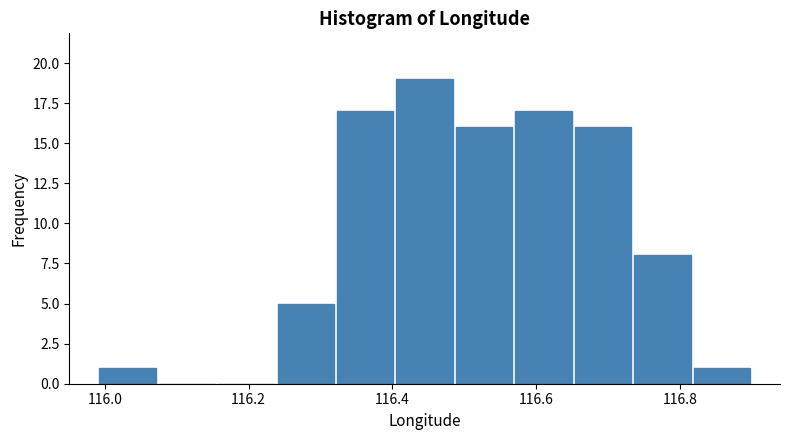

Reading left to right, list every bar in this chart as the range it spans on the x-axis followed by its height. Neither the bar edges nor the heights are printed on the chart, so give them approximately, as read against the axes.

116.00 to 116.08: 1
116.08 to 116.16: 0
116.16 to 116.24: 0
116.24 to 116.32: 5
116.32 to 116.40: 17
116.40 to 116.48: 19
116.48 to 116.56: 16
116.56 to 116.66: 17
116.66 to 116.74: 16
116.74 to 116.82: 8
116.82 to 116.90: 1